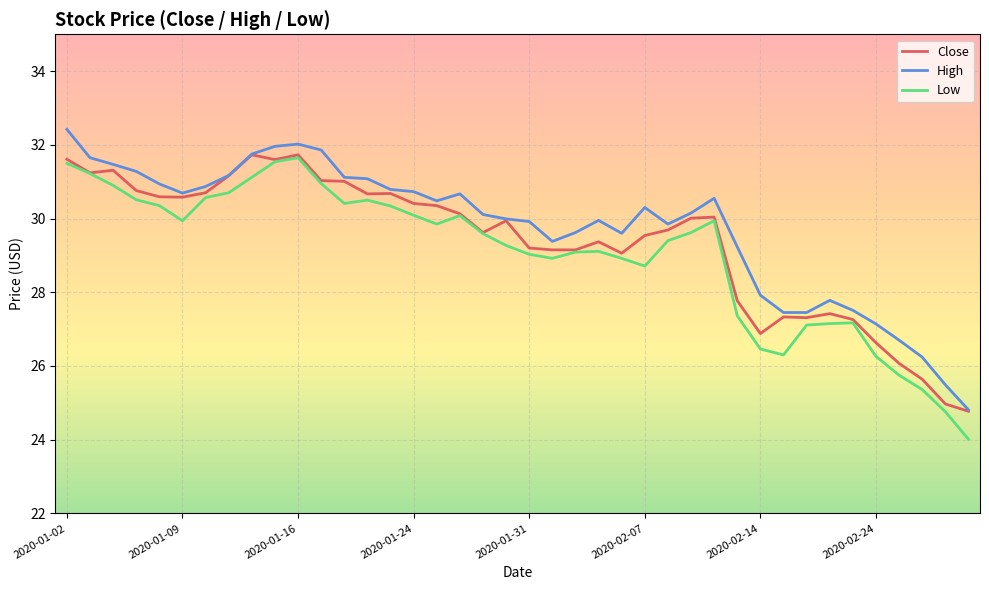

What is the smallest value displayed?

24.0